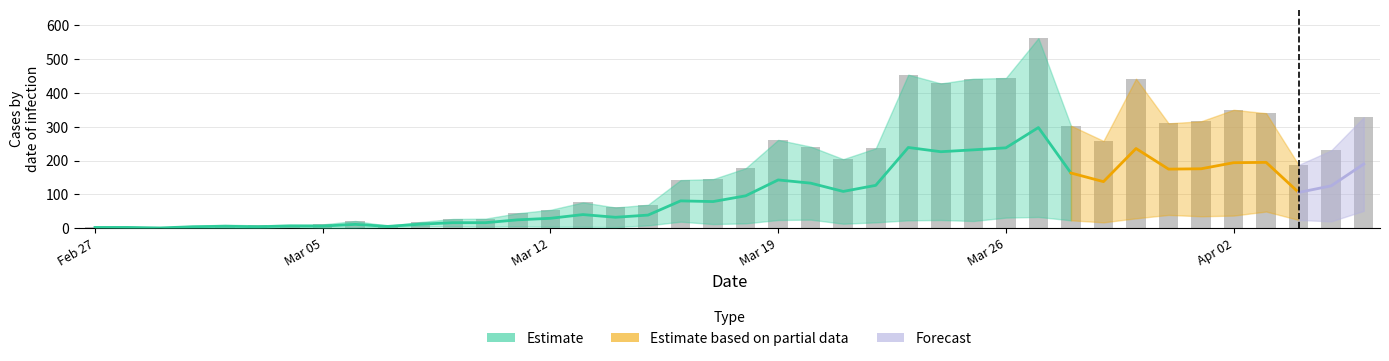

What is the ratio of the value at 2020-03-04 to the value at 2020-03-15?

0.1